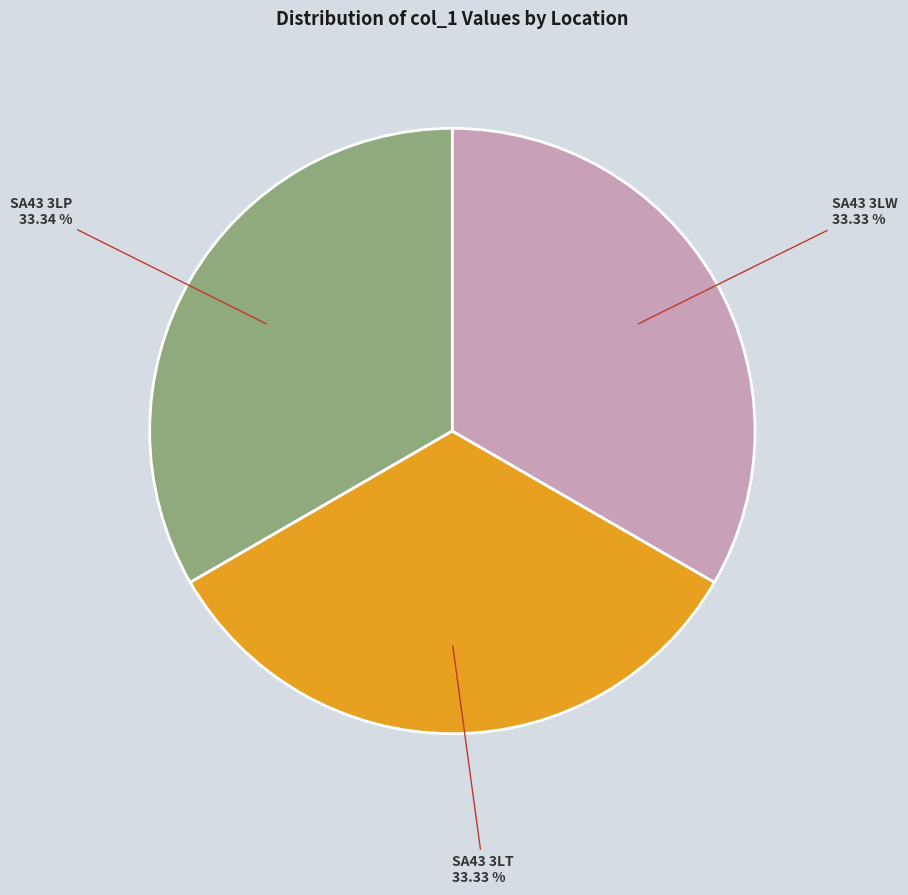

Is there a majority slice in this chart?

No